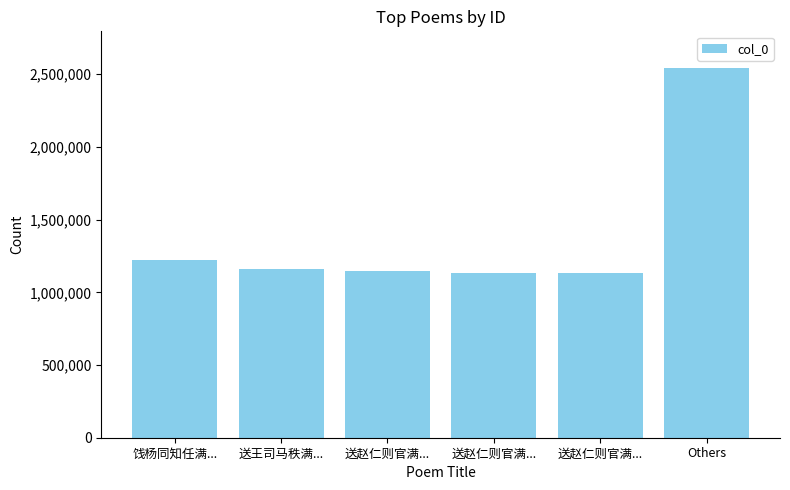

Reading right to left, list all the values displayed in this chart.

Others=2540980	送赵仁则官满...=1135330	送赵仁则官满...=1135331	送赵仁则官满...=1144045	送王司马秩满...=1158537	饯杨同知任满...=1223613